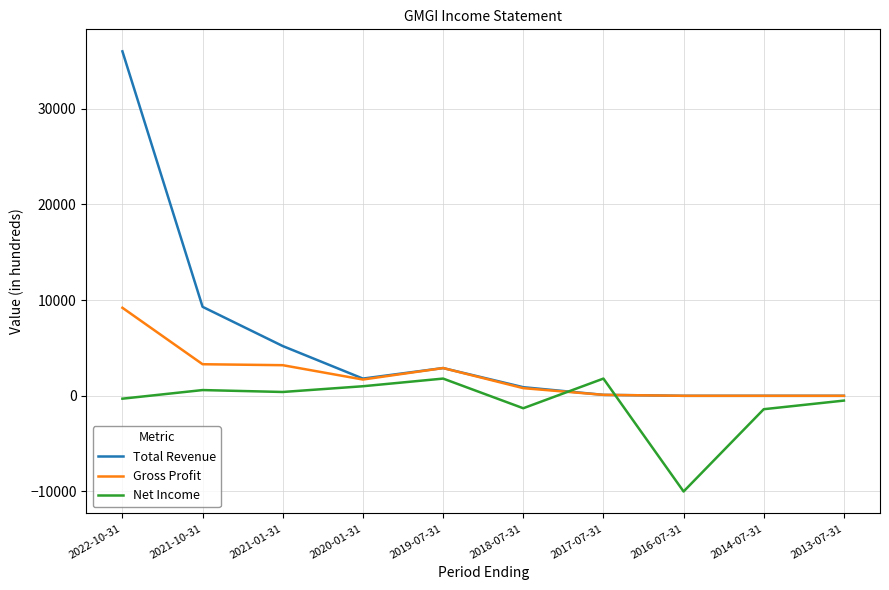

What is the total value across all series at 2014-07-31?

-1400